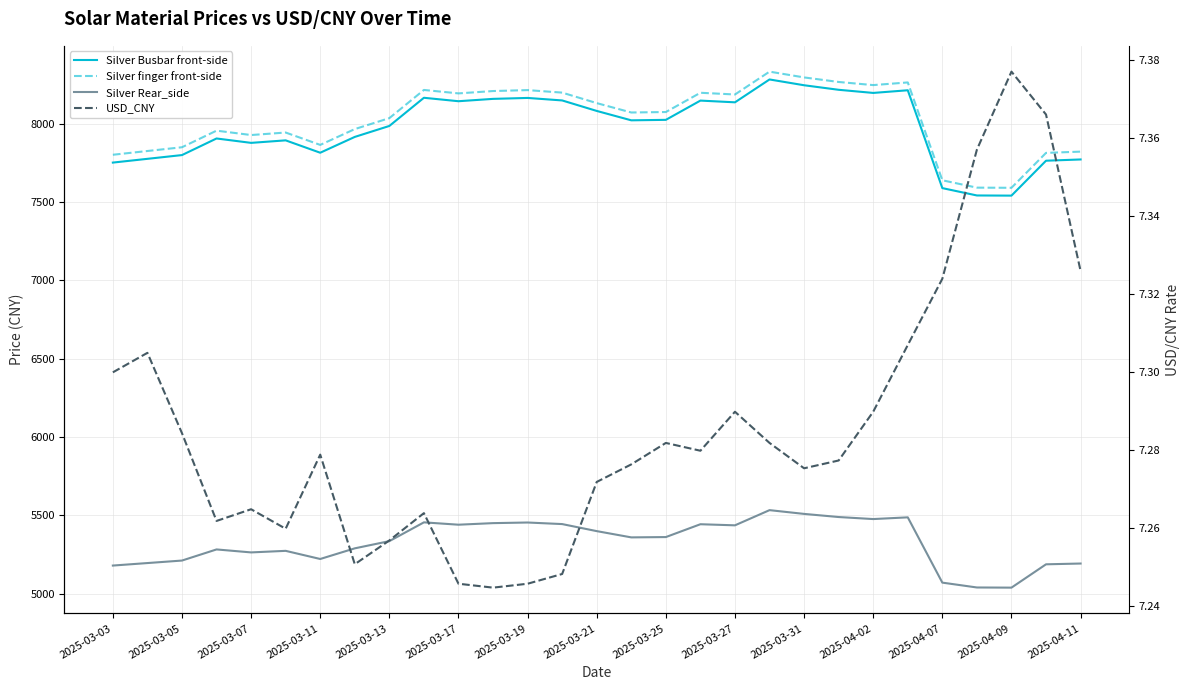

Which series has the largest range (max minus min)?

Silver Busbar front-side